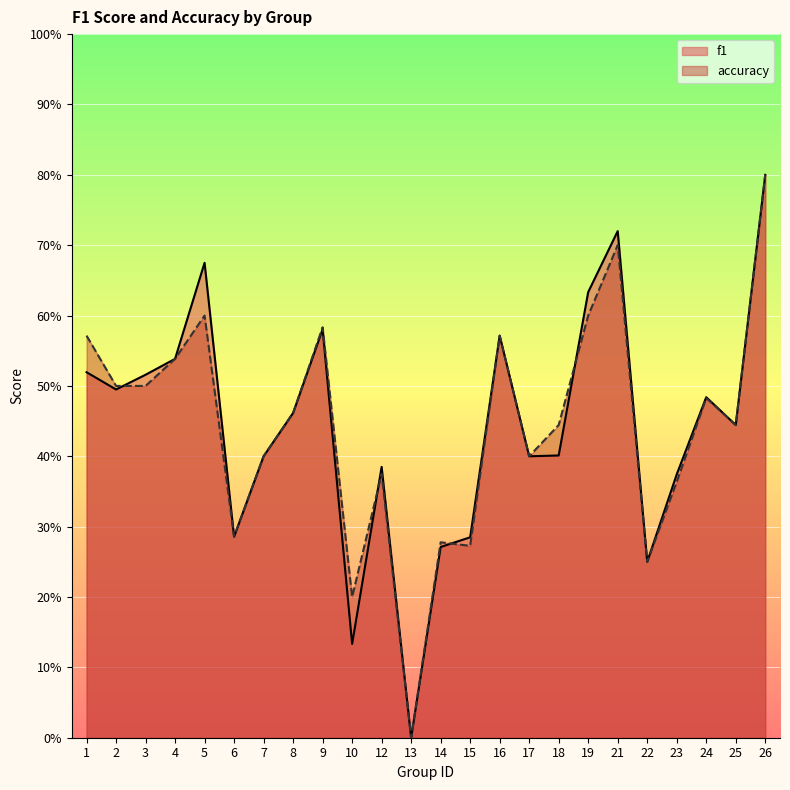

Which series changed the most between 14 and 22?

accuracy